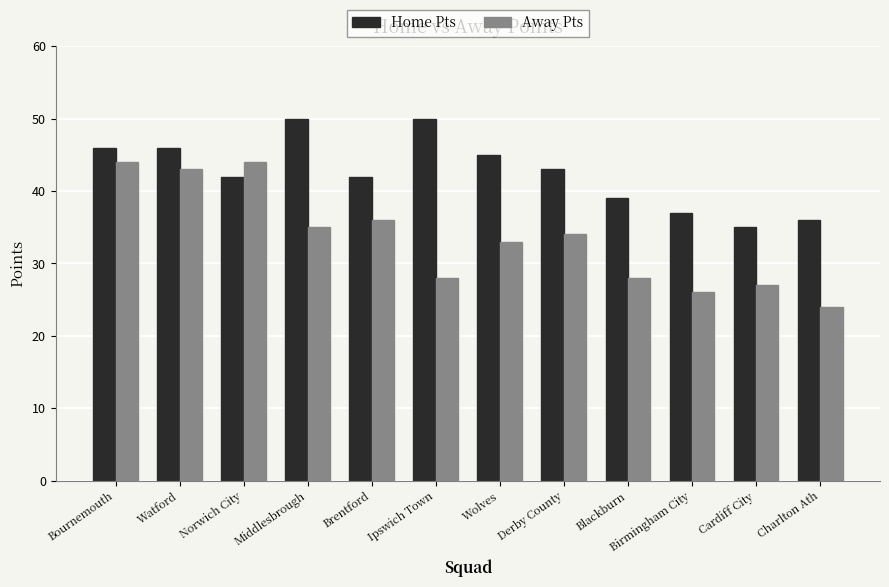

List the series in order of their overall mean, lowest first.

Away Pts, Home Pts